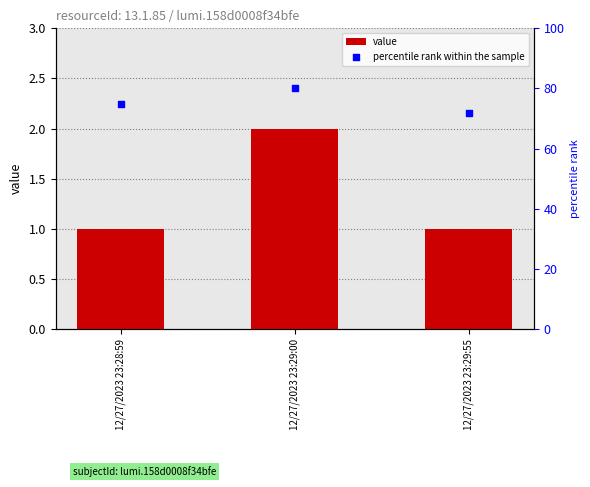

Which series has the largest total across all categories?

percentile rank within the sample